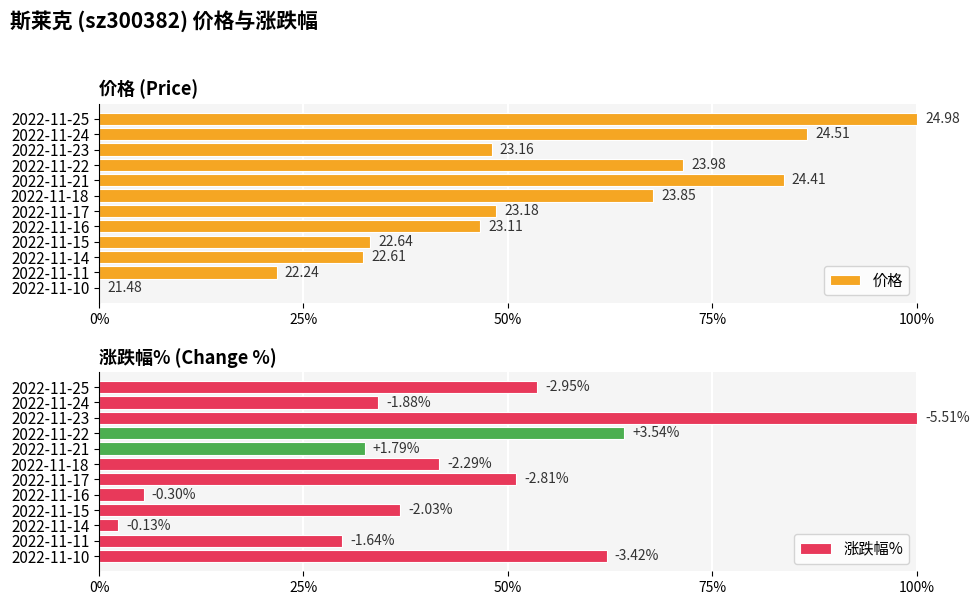

Which series has the largest range (max minus min)?

价格